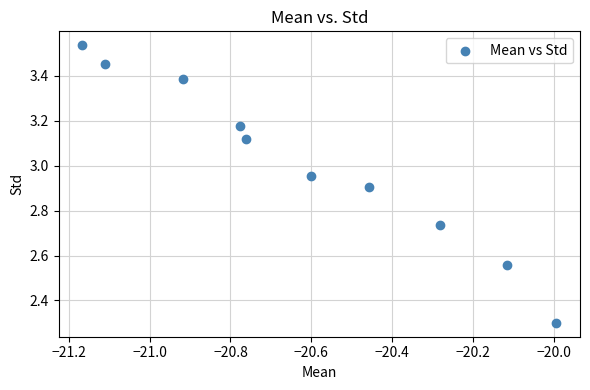

What is the range of X values (max minus min)?

1.2